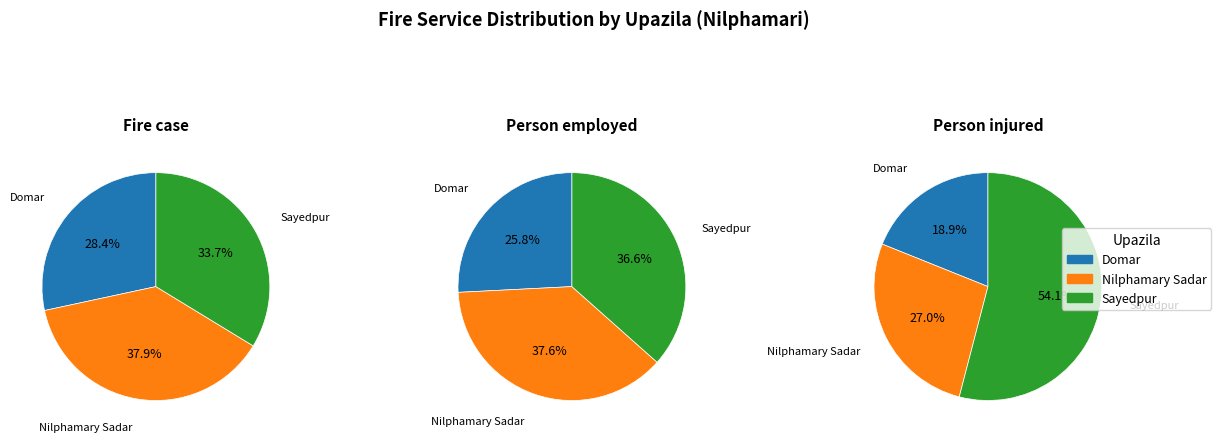

To the nearest percent, what is the combined percentage of Domar and Nilphamary Sadar?

66%